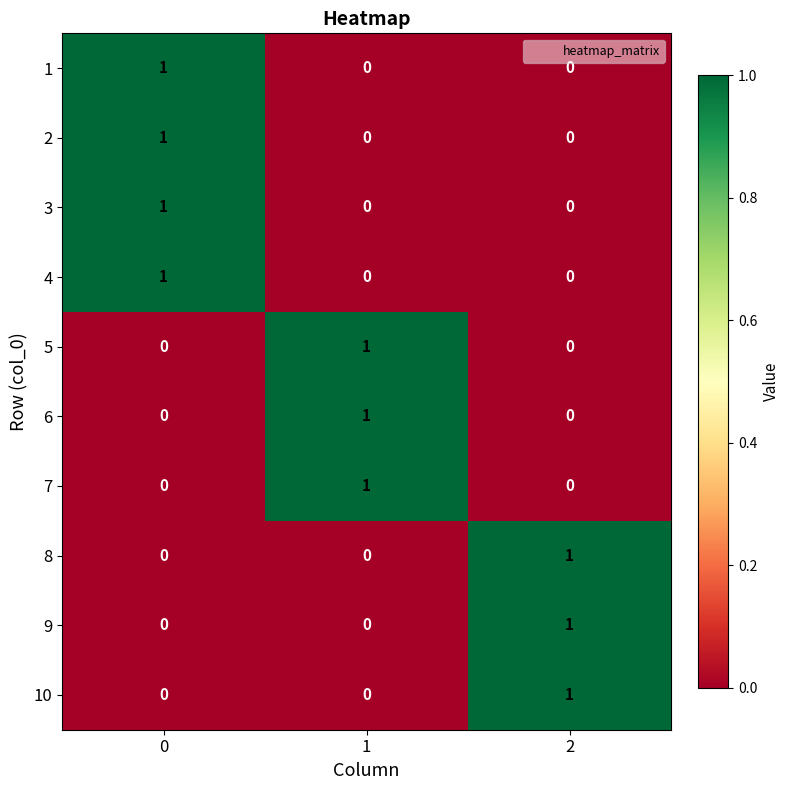

True or false: 8 has a value of 0 at 0.

True